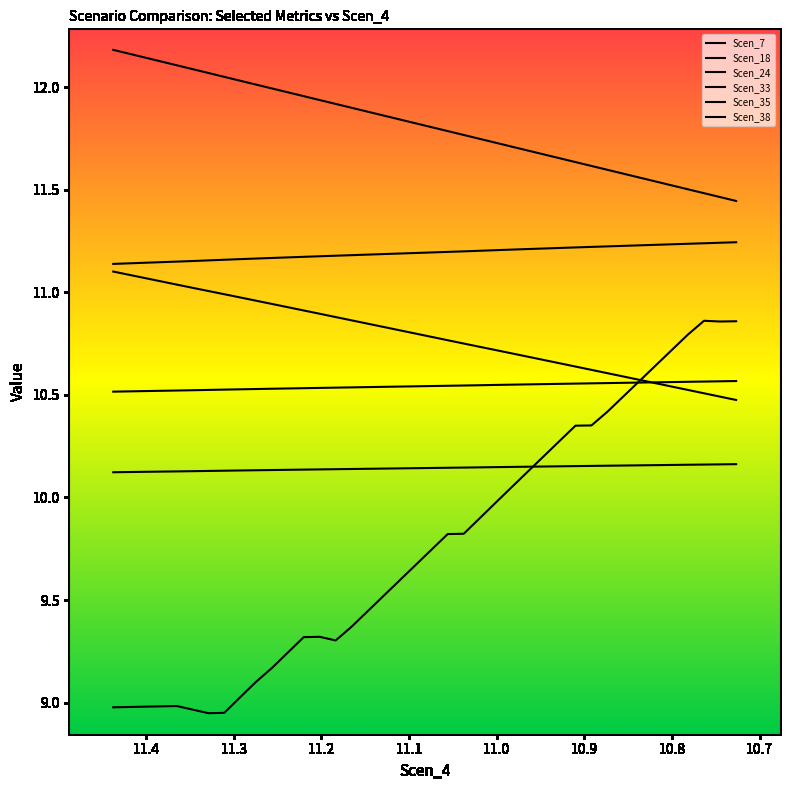

Which series has the largest range (max minus min)?

Scen_18